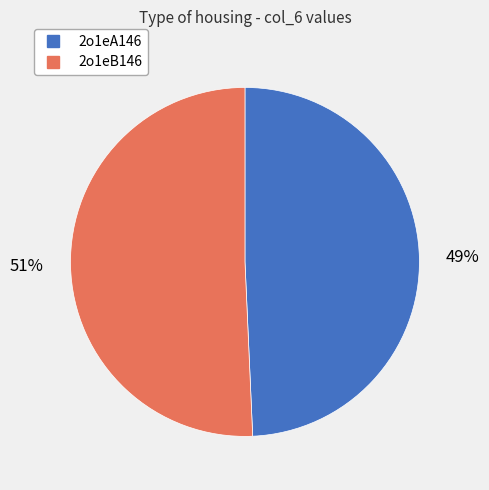

What is the largest slice in the pie chart?

2o1eB146